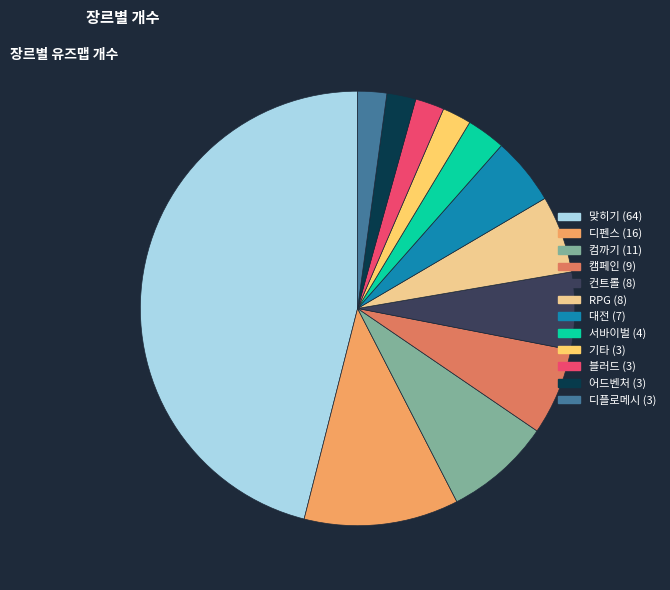

Approximately how many times larger is the value at 대전 compared to 컨트롤?

0.9